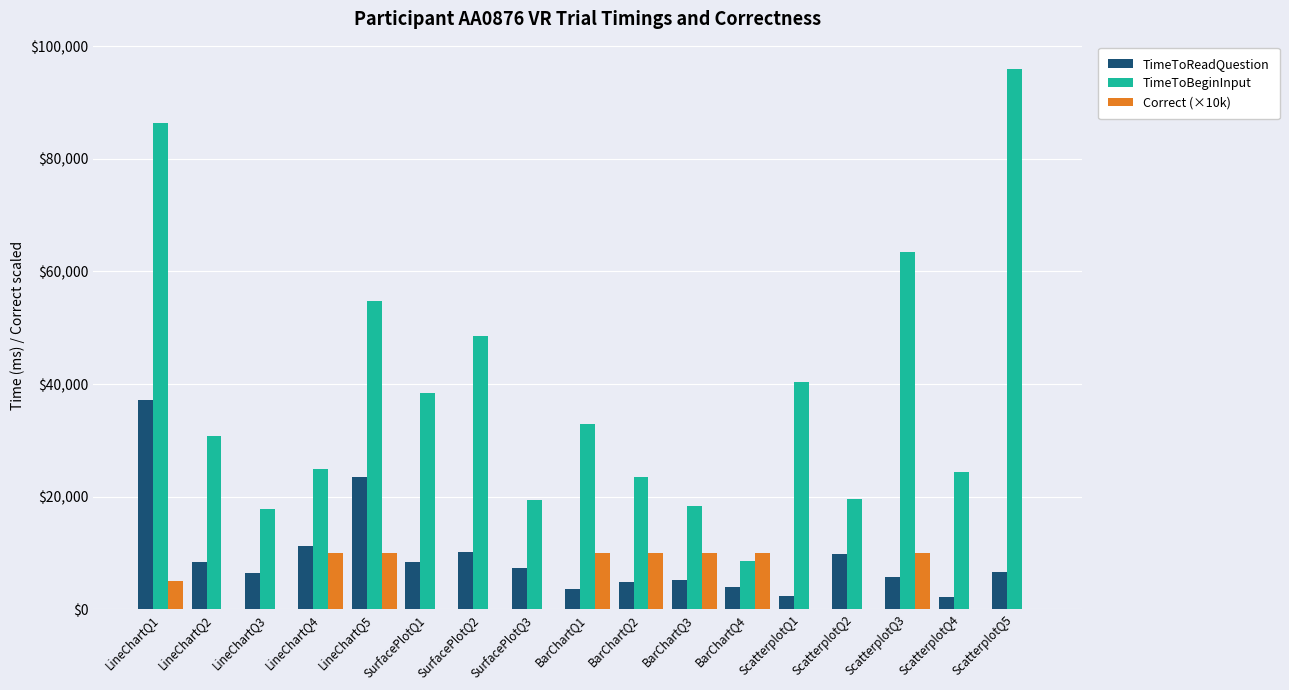

Which series has the largest total across all categories?

TimeToBeginInput